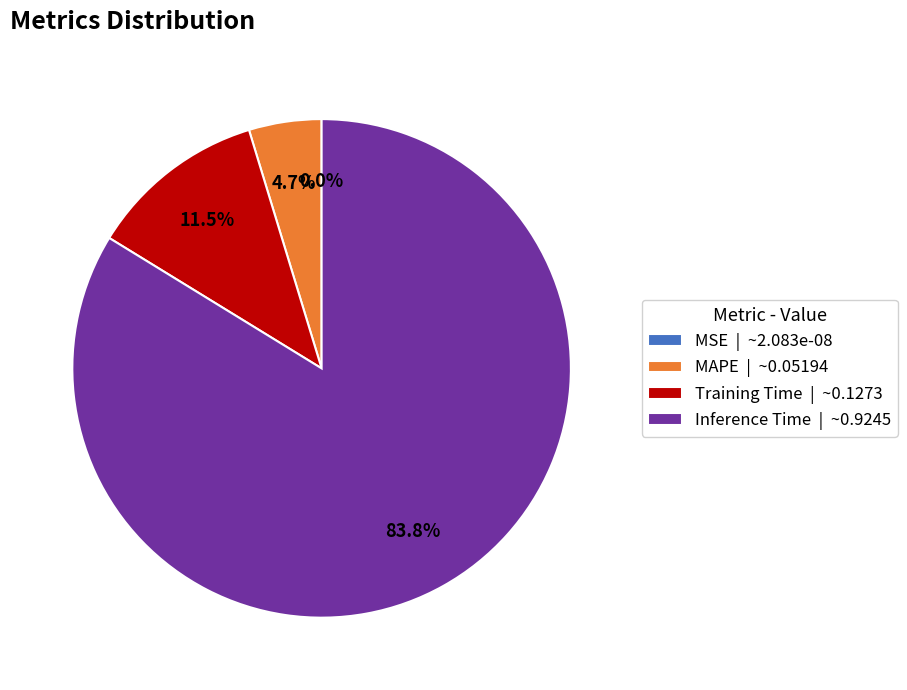

Is there a majority slice in this chart?

Yes